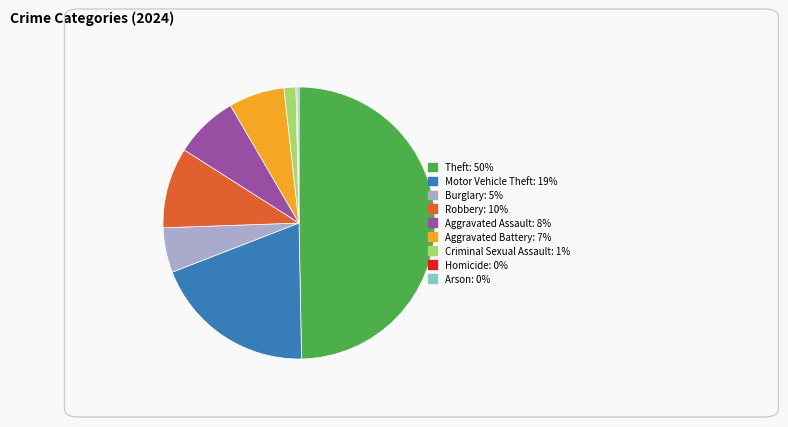

Combined, do Robbery and Theft account for over 50%?

Yes